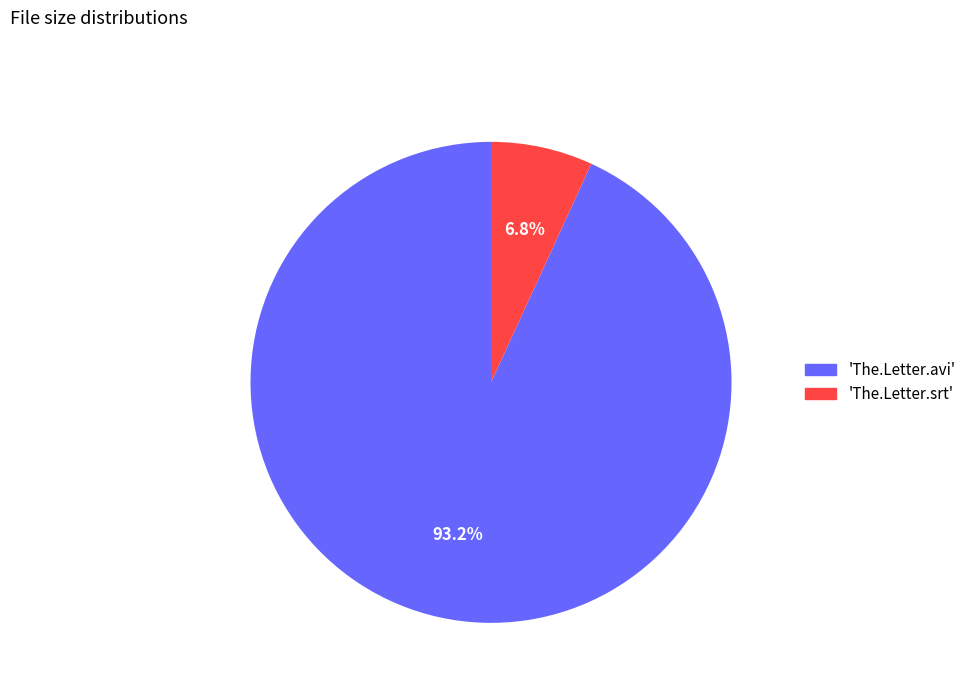

Is there any slice that represents more than half of the pie?

Yes